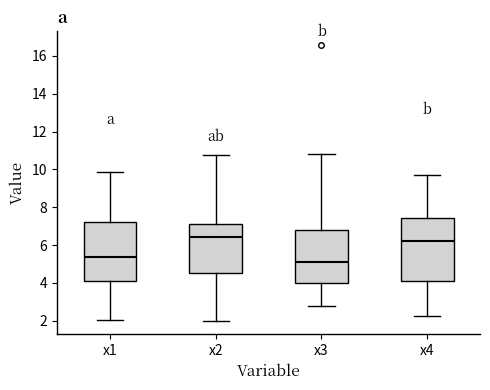

Which box has the lowest median line?

x3